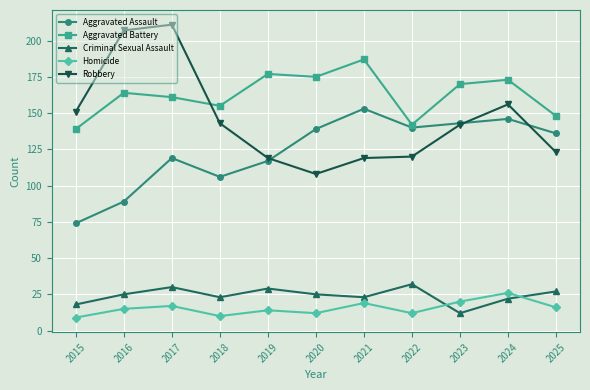

What are all the series names shown in the legend?

Aggravated Assault, Aggravated Battery, Criminal Sexual Assault, Homicide, Robbery